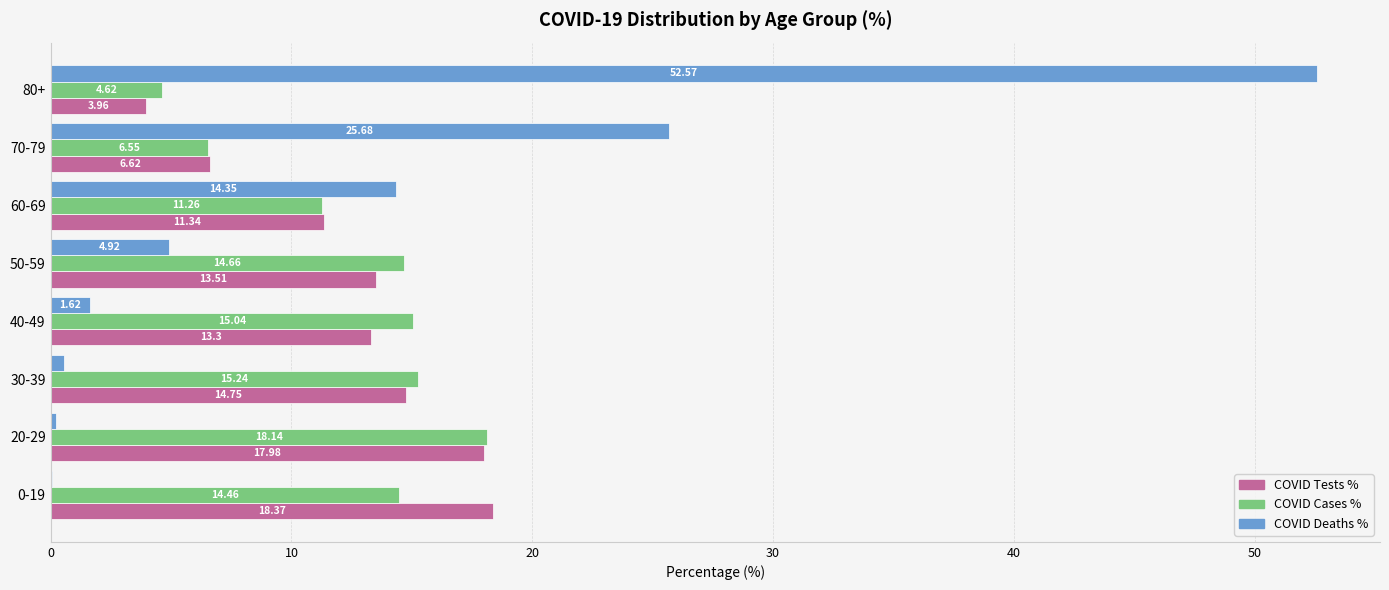

Count the number of categories in the chart.

8